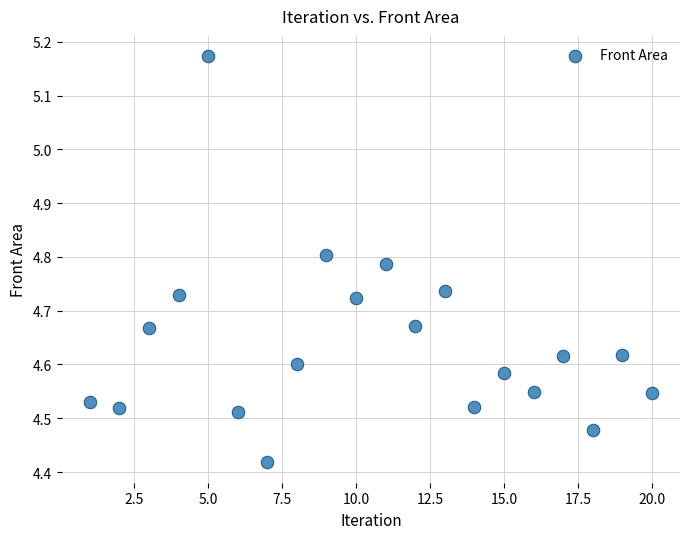

What is the range of X values (max minus min)?

19.0